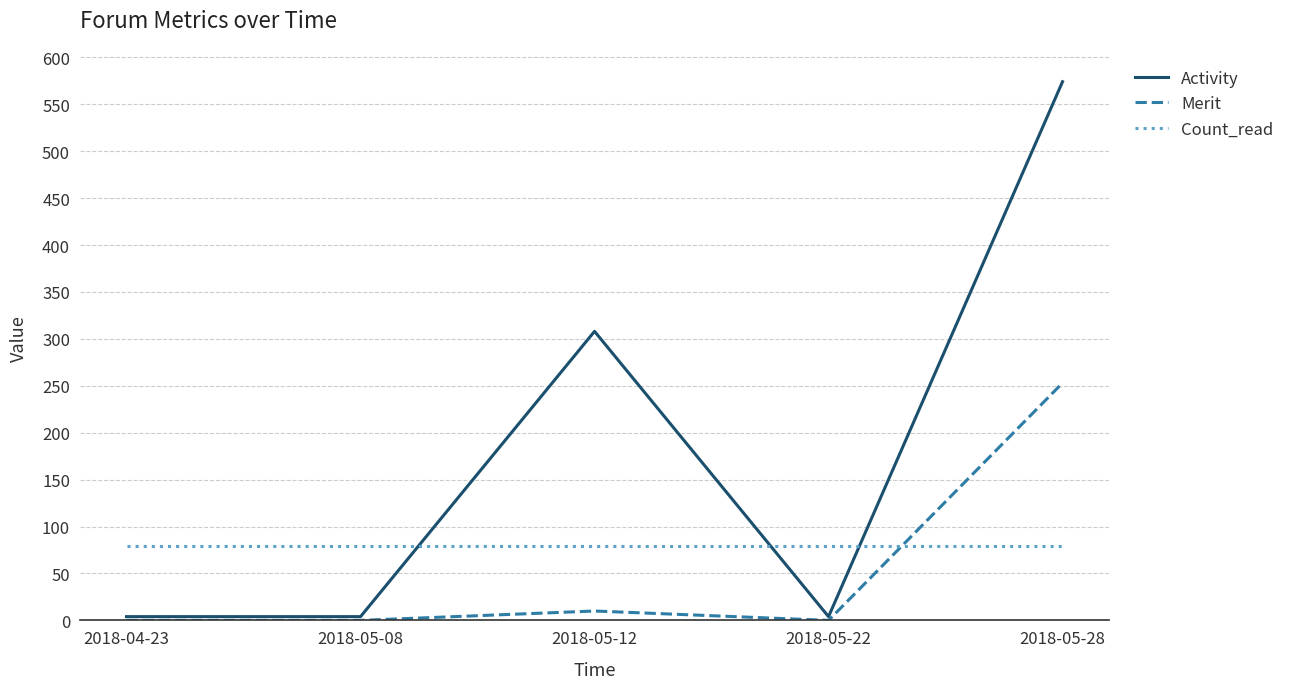

The Count_read series shows 79 at 2018-05-22. True or false?

True